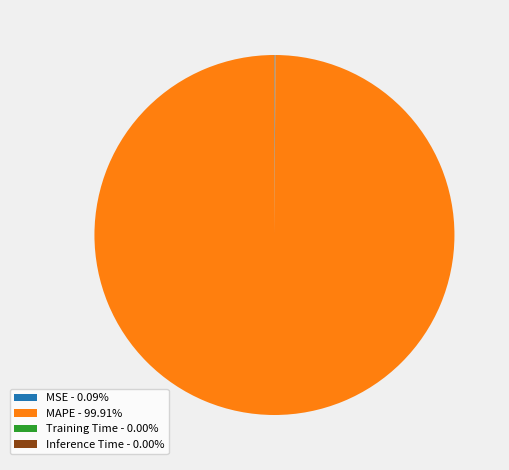

Is there any slice that represents more than half of the pie?

Yes